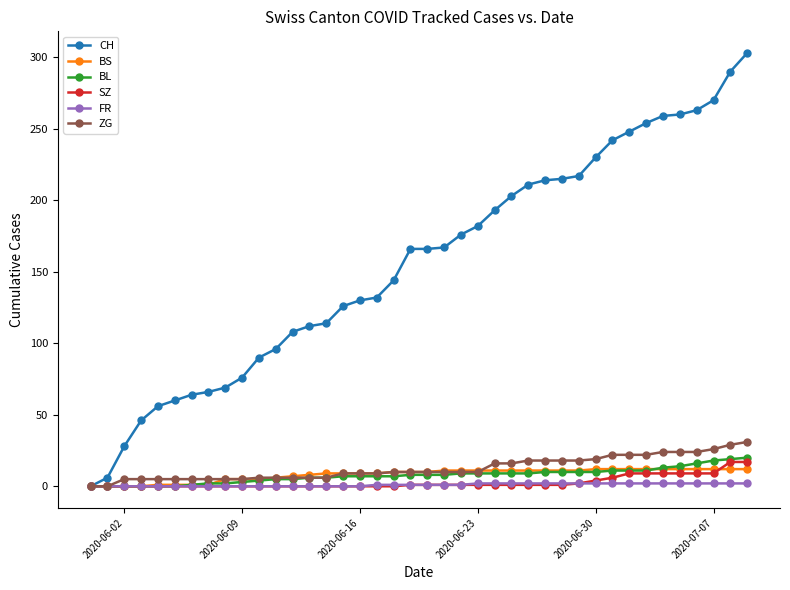

Which series has the largest range (max minus min)?

CH